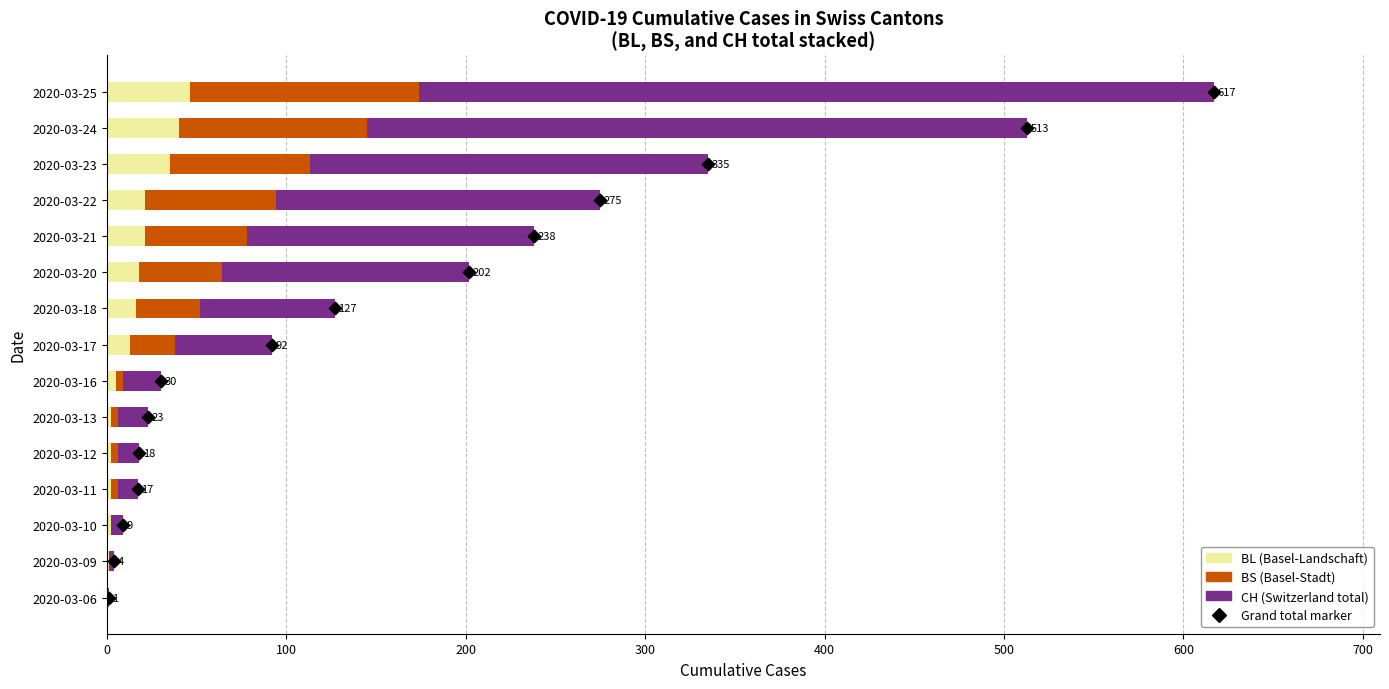

Which series reaches the minimum Y coordinate?

BL (Basel-Landschaft)